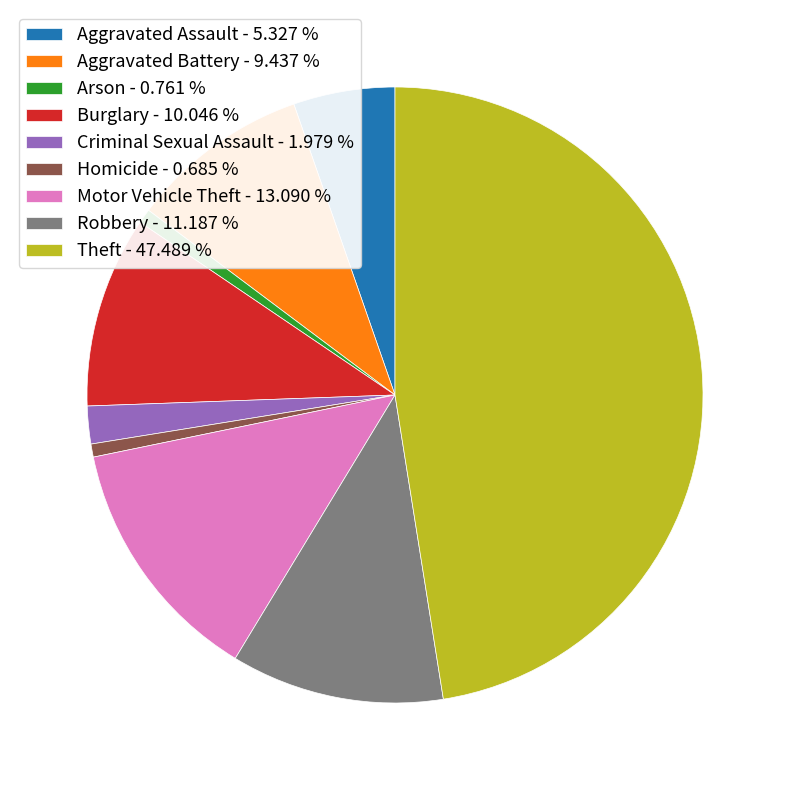

Does Aggravated Assault - 5.327 % represent more than half of the total?

No